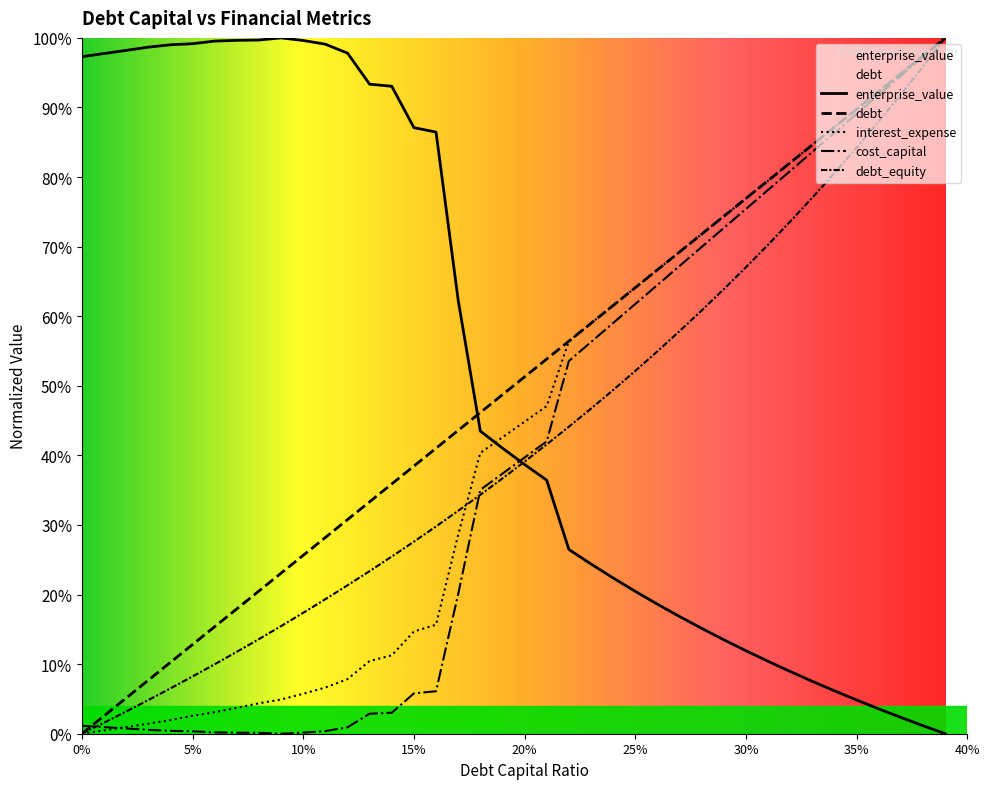

Reading left to right, transcribe all the data shown in this chart.

debt: 0.0	2.6	5.1	7.7	10.3	12.8	15.4	17.9	20.5	23.1	25.6	28.2	30.8	33.3	35.9	38.5	41.0	43.6	46.2	48.7	51.3	53.8	56.4	59.0	61.5	64.1	66.7	69.2	71.8	74.4	76.9	79.5	82.1	84.6	87.2	89.7	92.3	94.9	97.4	100.0
cost_capital: 1.1	0.9	0.8	0.6	0.4	0.3	0.2	0.1	0.1	0.0	0.2	0.4	0.9	2.9	3.0	5.8	6.1	20.1	35.1	37.4	39.7	42.0	53.6	56.3	59.0	61.8	64.5	67.2	69.9	72.7	75.4	78.1	80.9	83.6	86.3	89.1	91.8	94.5	97.3	100.0
enterprise_value: 97.3	97.8	98.2	98.7	99.0	99.2	99.5	99.6	99.7	100.0	99.6	99.1	97.8	93.3	93.0	87.1	86.5	62.3	43.5	41.0	38.7	36.4	26.5	24.4	22.4	20.5	18.6	16.8	15.1	13.5	11.9	10.4	8.9	7.5	6.2	4.8	3.6	2.3	1.2	0.0
debt: 0.0	2.6	5.1	7.7	10.3	12.8	15.4	17.9	20.5	23.1	25.6	28.2	30.8	33.3	35.9	38.5	41.0	43.6	46.2	48.7	51.3	53.8	56.4	59.0	61.5	64.1	66.7	69.2	71.8	74.4	76.9	79.5	82.1	84.6	87.2	89.7	92.3	94.9	97.4	100.0
interest_expense: 0.0	0.5	1.0	1.4	2.0	2.6	3.1	3.7	4.4	4.9	5.7	6.6	7.8	10.5	11.3	14.7	15.7	28.6	40.4	42.6	44.8	47.1	56.4	59.0	61.5	64.1	66.7	69.2	71.8	74.4	76.9	79.5	82.1	84.6	87.2	89.7	92.3	94.9	97.4	100.0